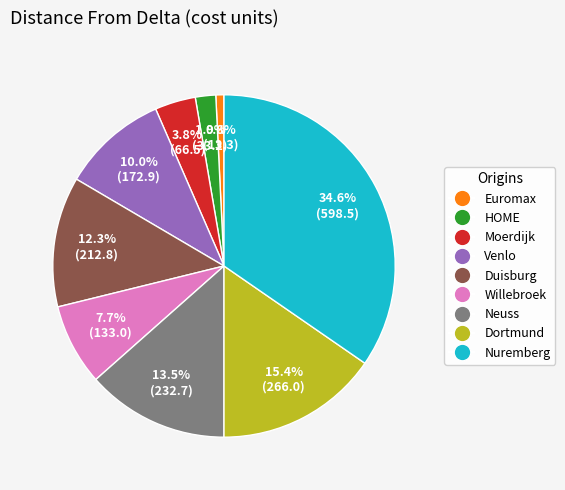

Is there a majority slice in this chart?

No